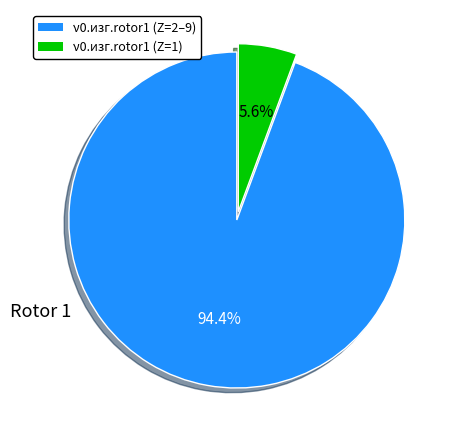

Does any single category account for the majority?

Yes